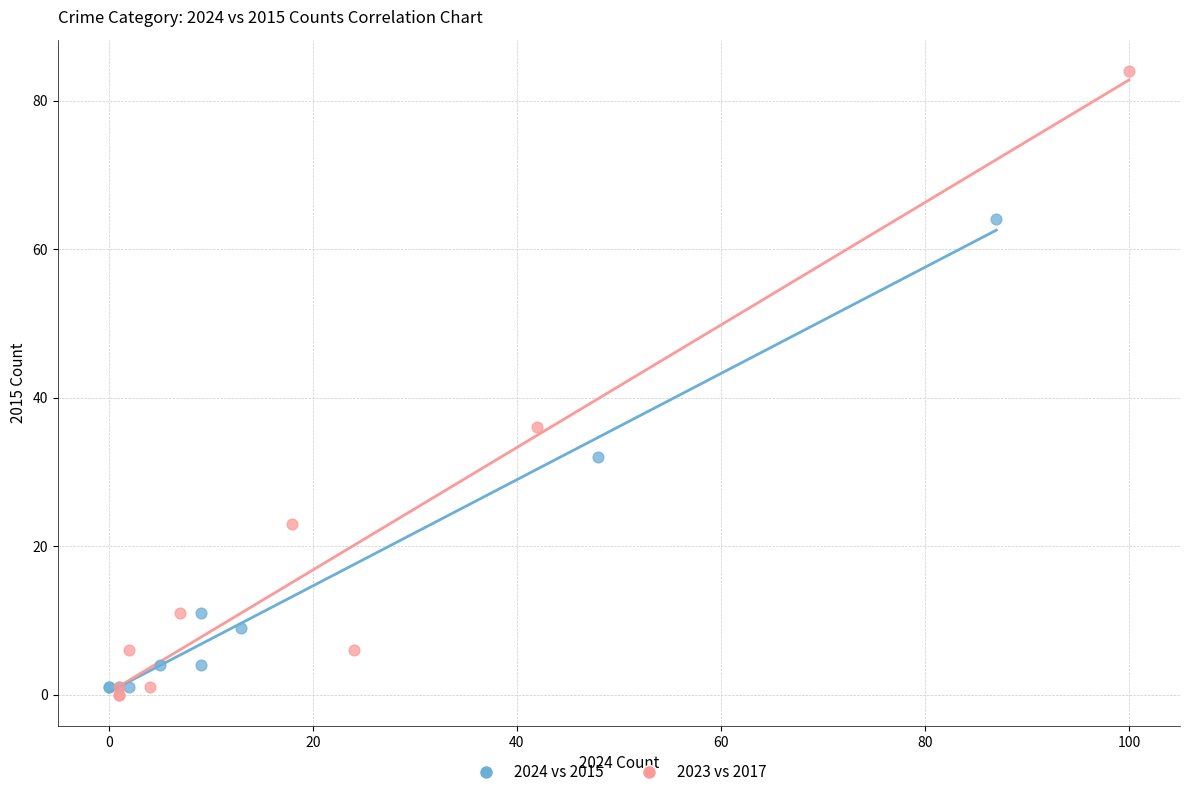

What are all the series names shown in the legend?

2024 vs 2015, 2023 vs 2017